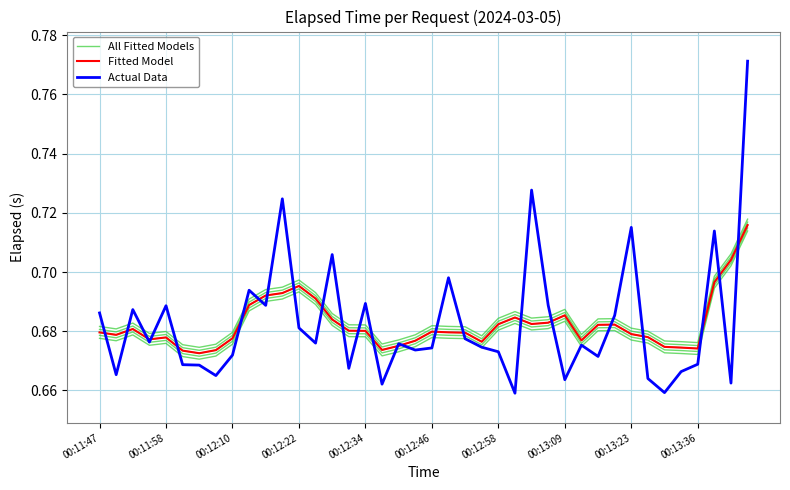

What position from the left is 18?

19